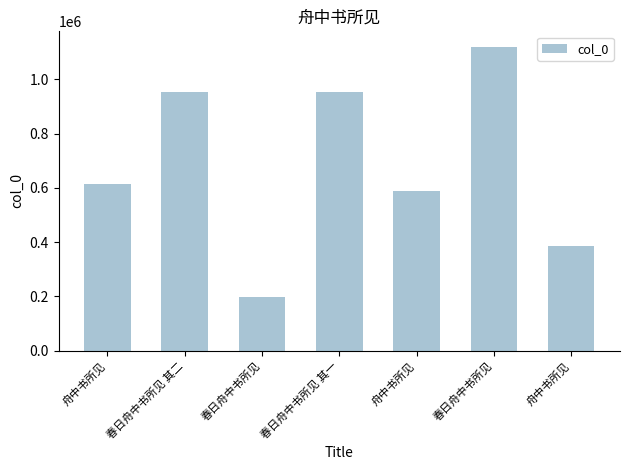

What is the value of the 3rd bar from the left?

196238